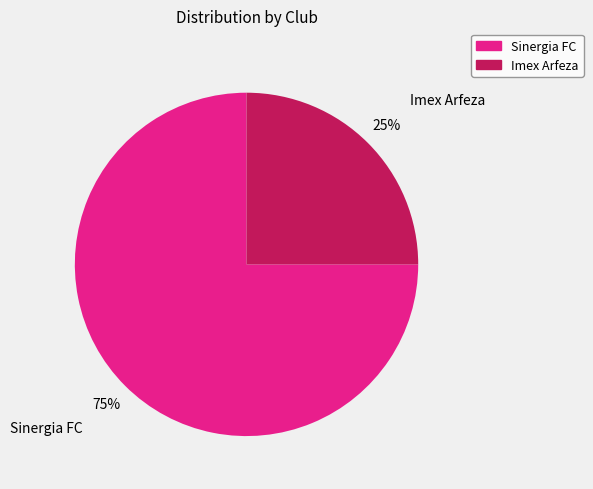

How many segments does this pie chart have?

2